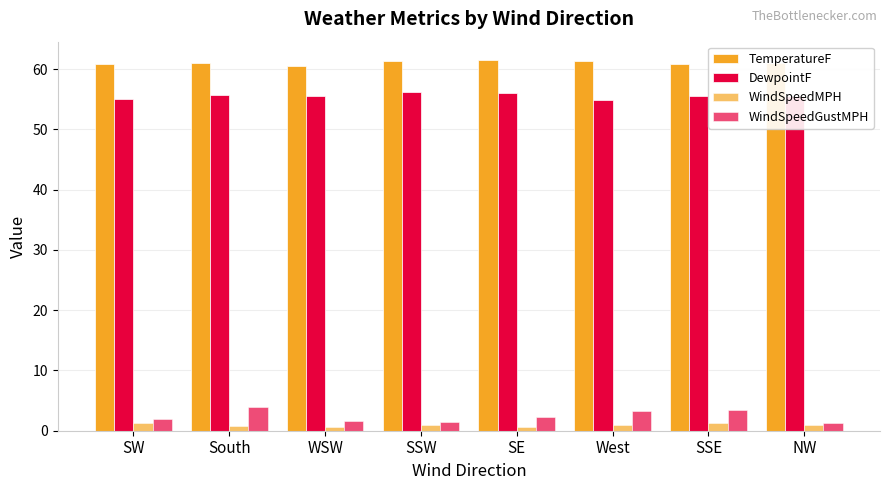

How many groups of bars are there?

8